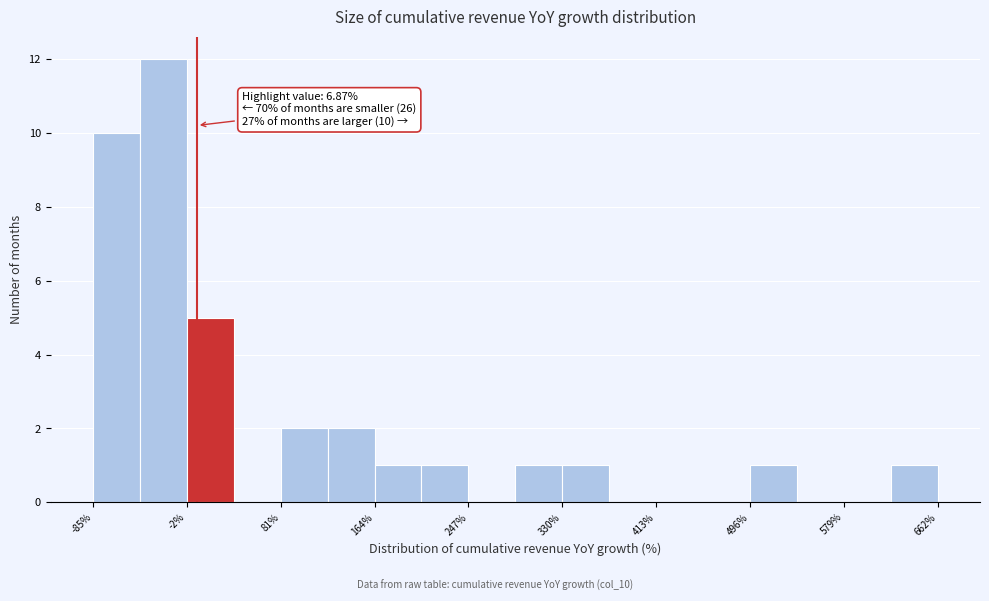

Over which range of the x-axis is the bar tallest?

-40 to 0